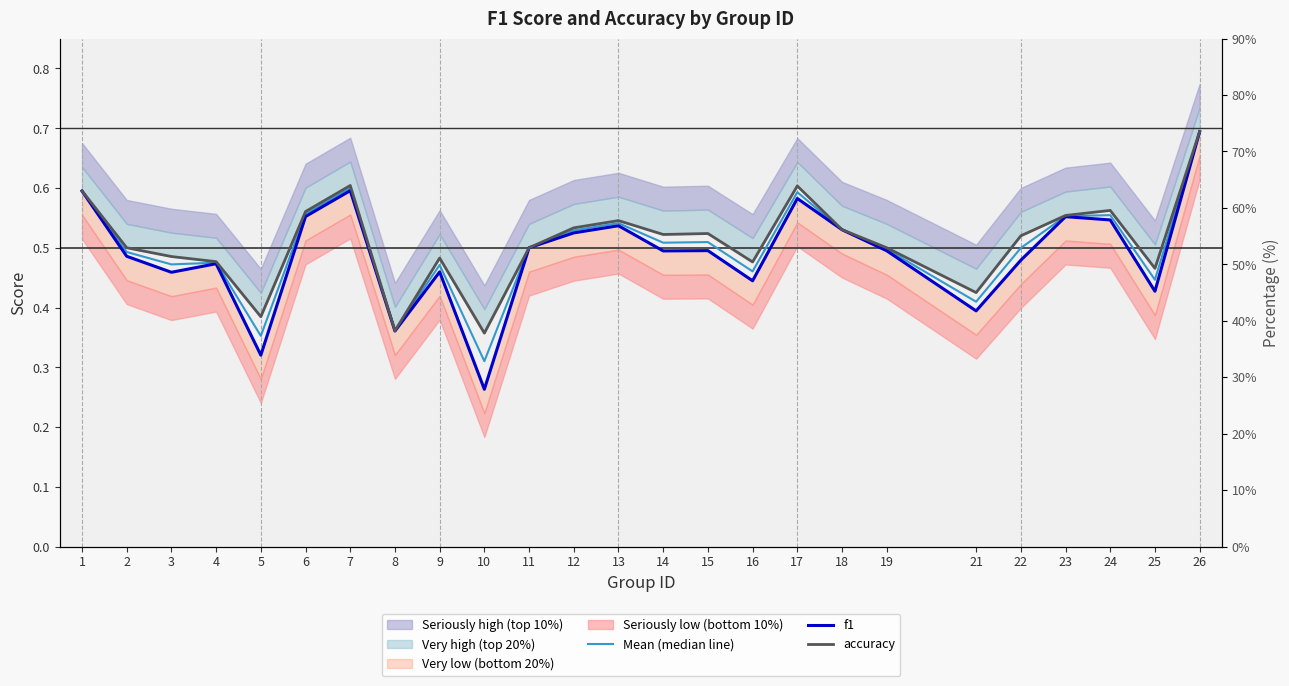

True or false: accuracy has a value of 0.3 at 6.

False